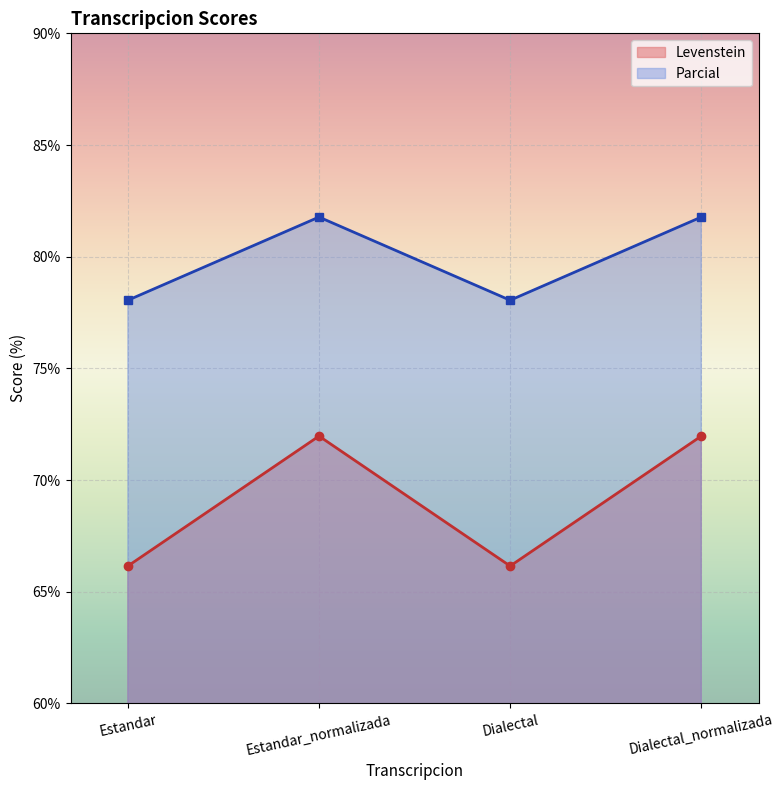

True or false: Levenstein and Parcial cross at least once.

False